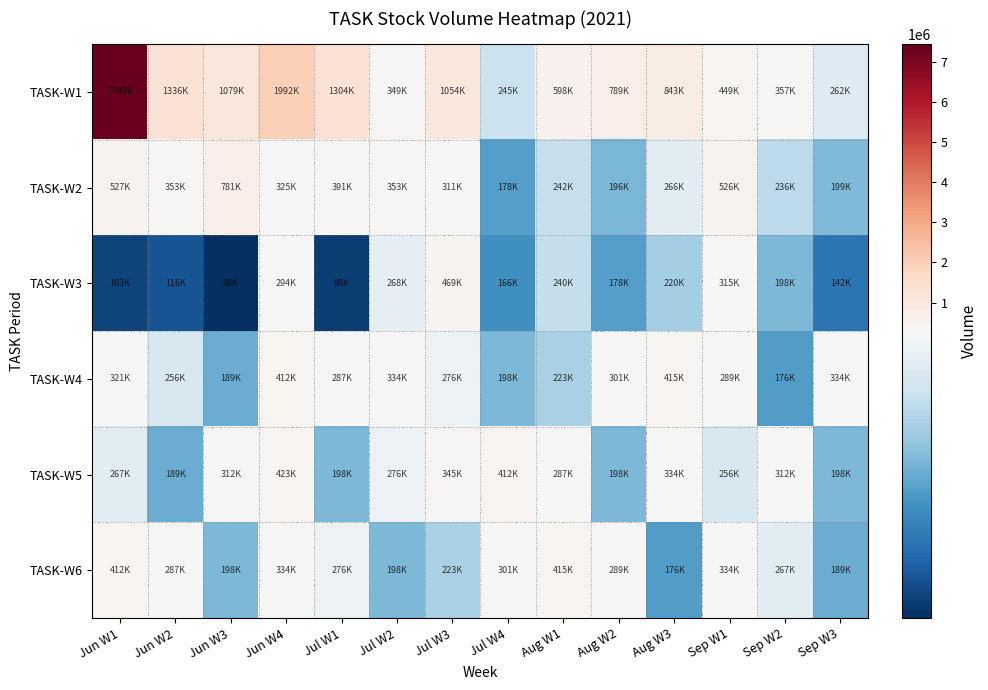

Which series has the largest range (max minus min)?

TASK-W1